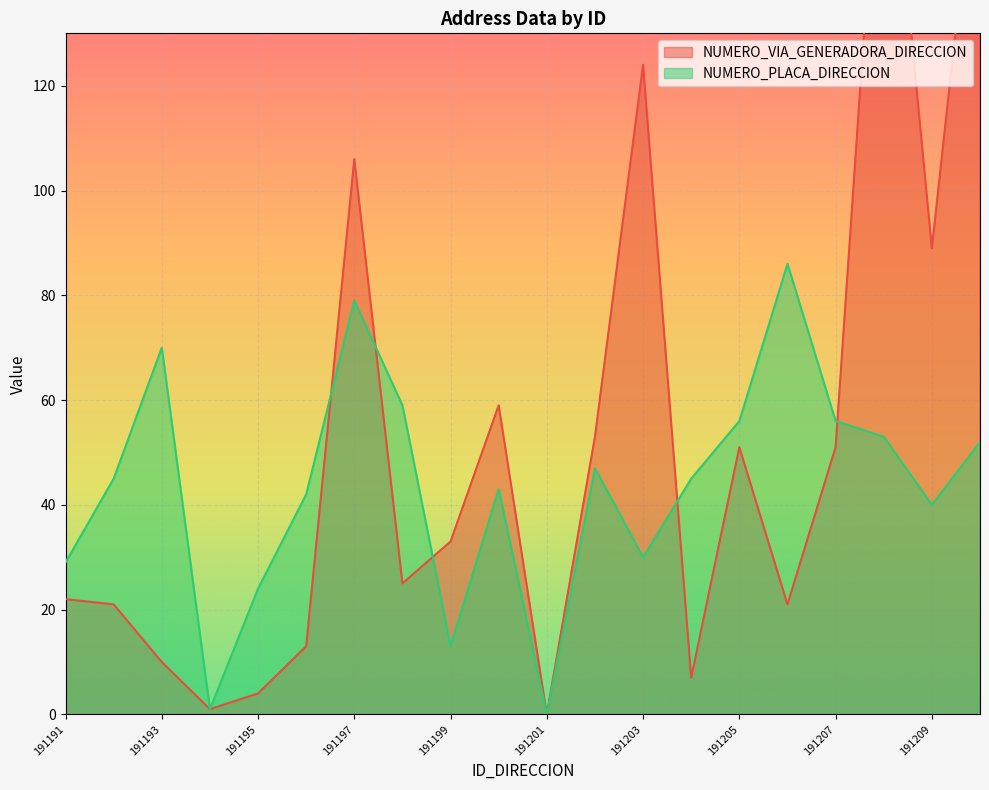

True or false: NUMERO_VIA_GENERADORA_DIRECCION has a value of 3 at 191204.

False